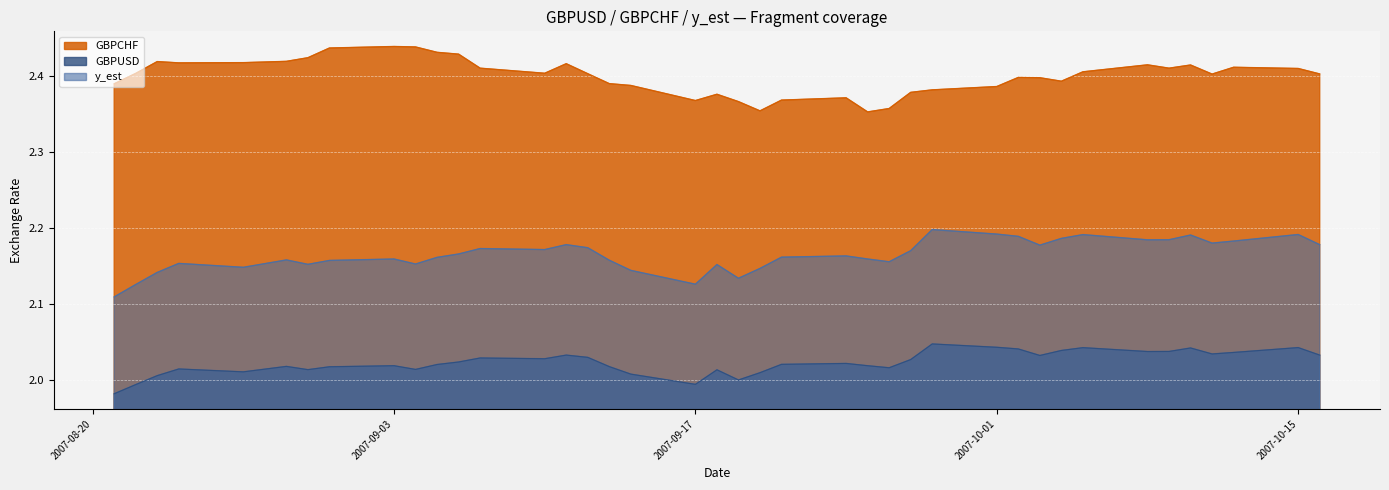

Rank the series at 2007-09-20 from highest to lowest value.

GBPCHF, GBPUSD, y_est